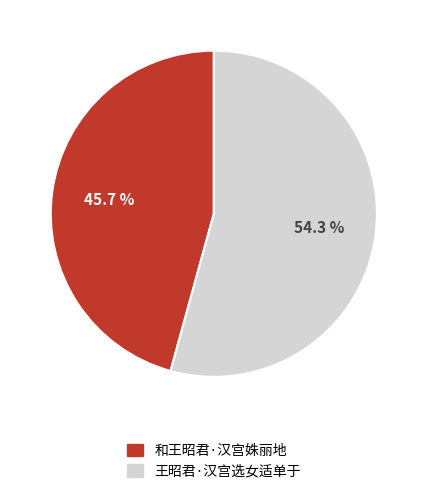

Which has a higher value, 和王昭君·汉宫姝丽地 or 王昭君·汉宫选女适单于?

王昭君·汉宫选女适单于